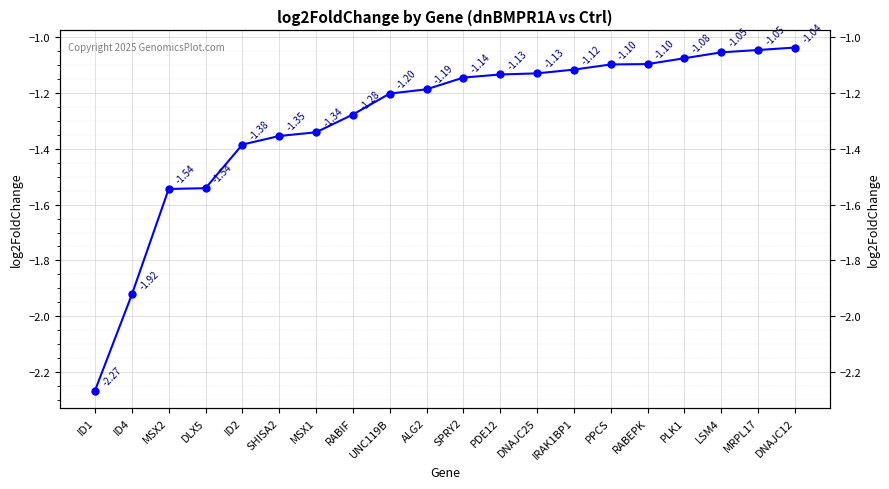

What is the label of the 2nd point from the right?

MRPL17